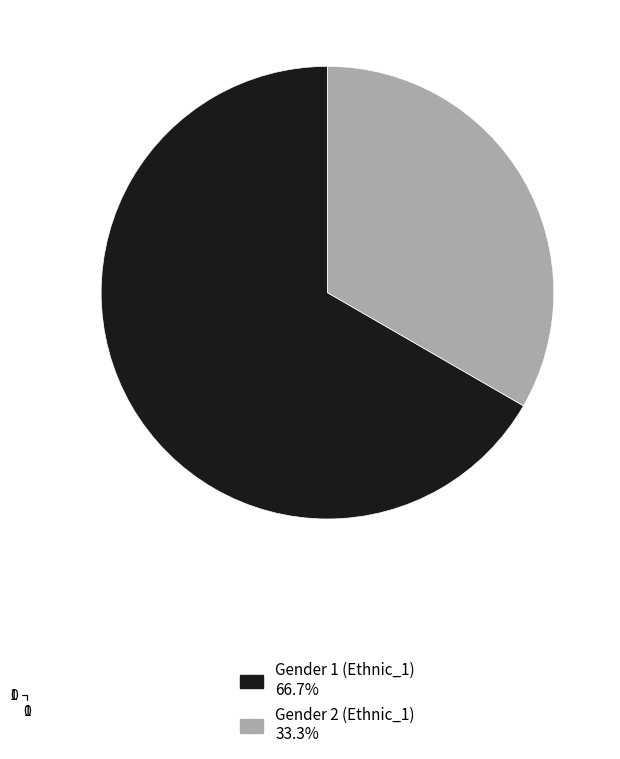

Is there a majority slice in this chart?

Yes